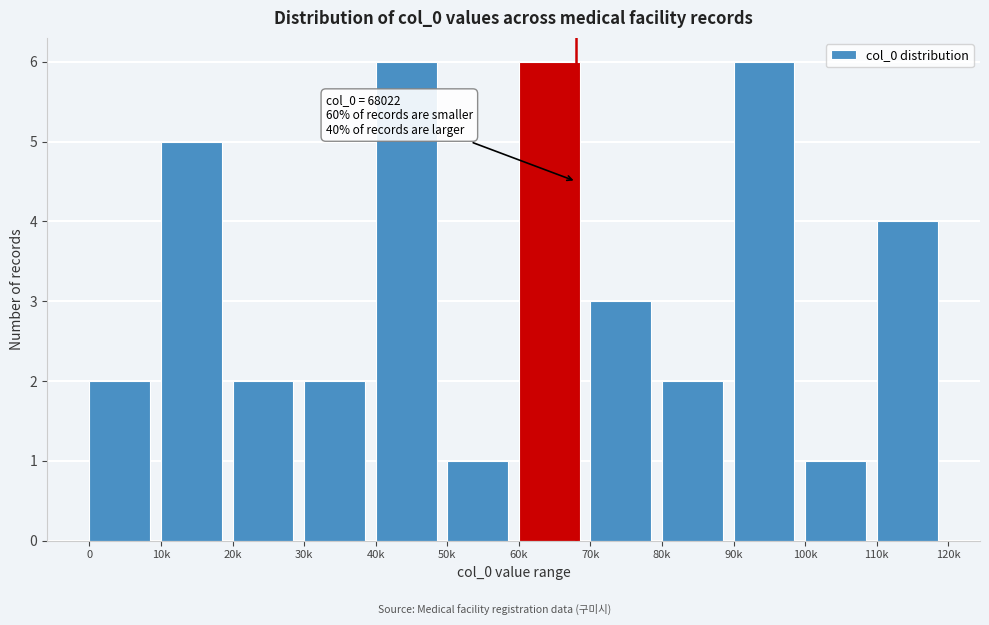

Reading left to right, list all the values displayed in this chart.

2	5	2	2	6	1	6	3	2	6	1	4